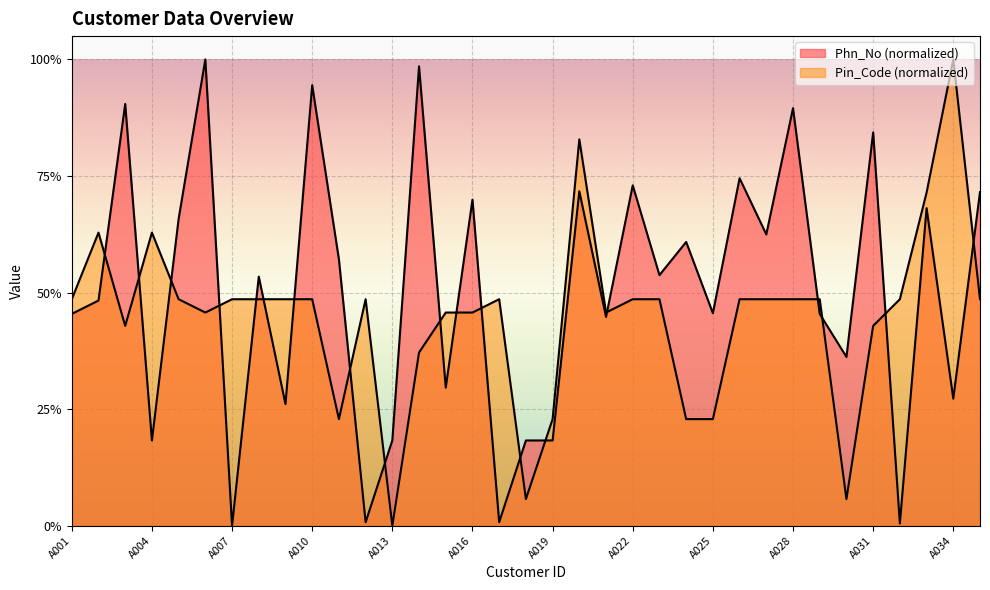

True or false: Phn_No (normalized) has more than 2 points higher than both neighbors.

True